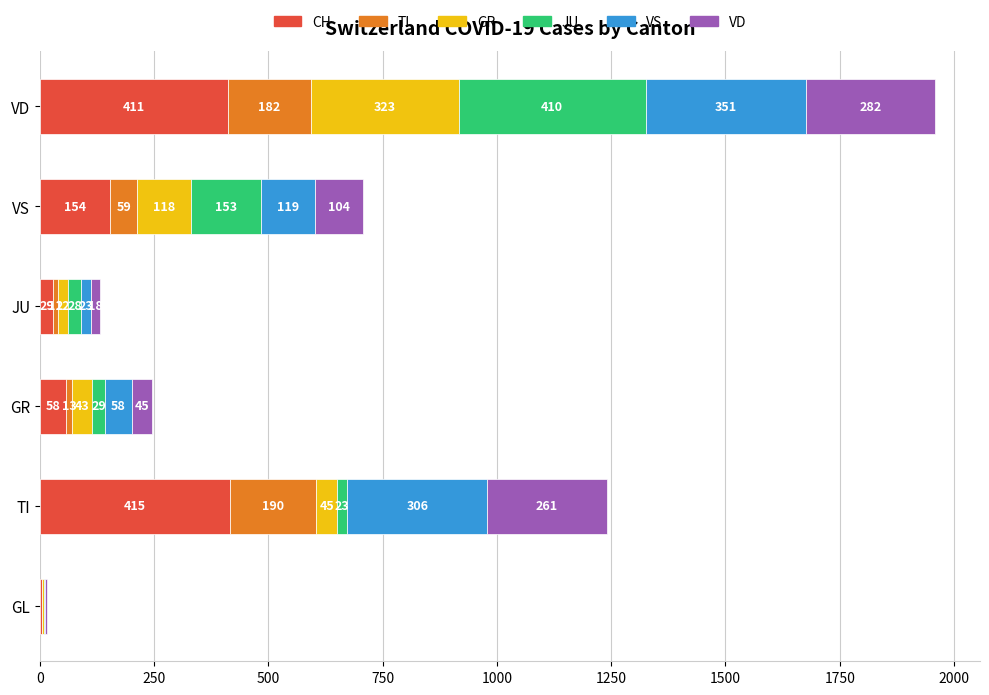

At which category is the sum across all series the highest?

VD